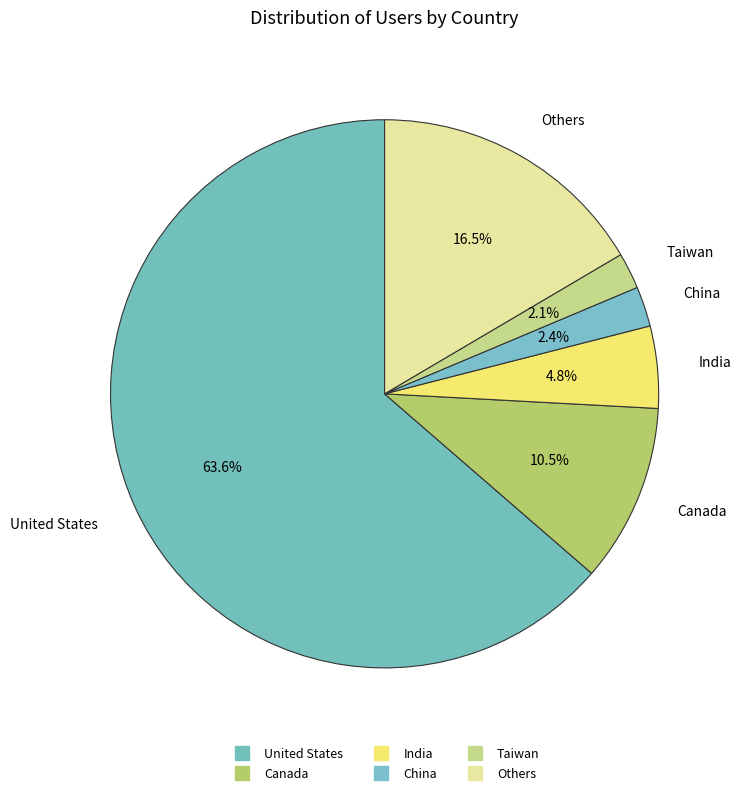

How many slices are in this pie chart?

6